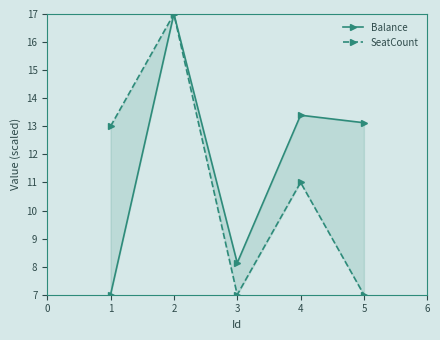

Count the number of data series in this chart.

2